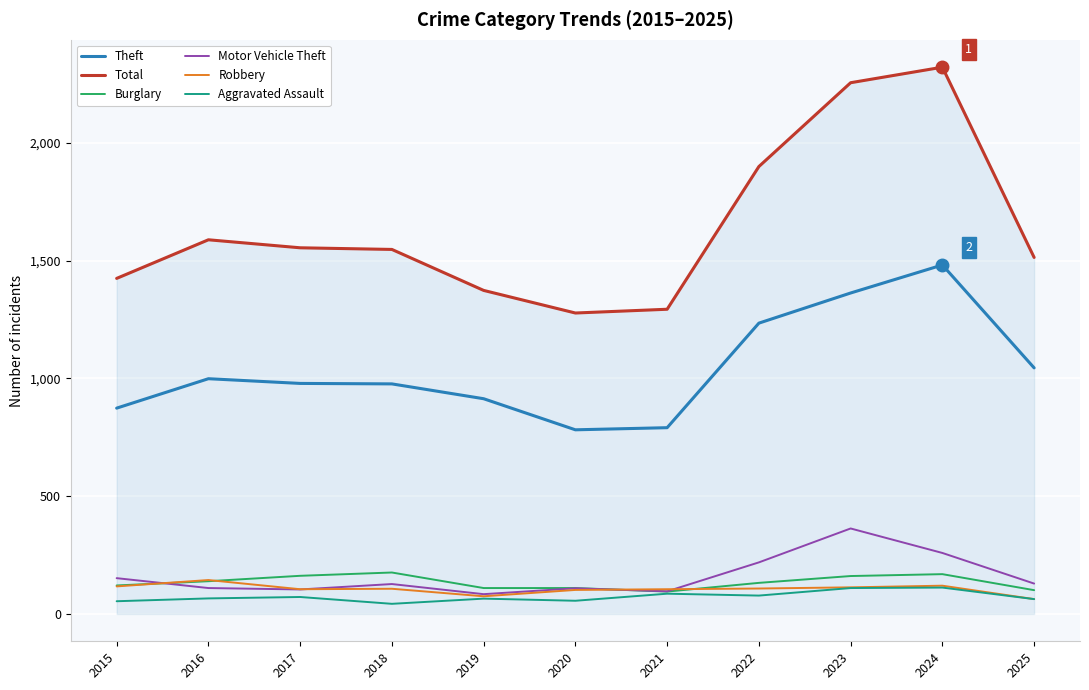

How many categories are shown in the chart?

11